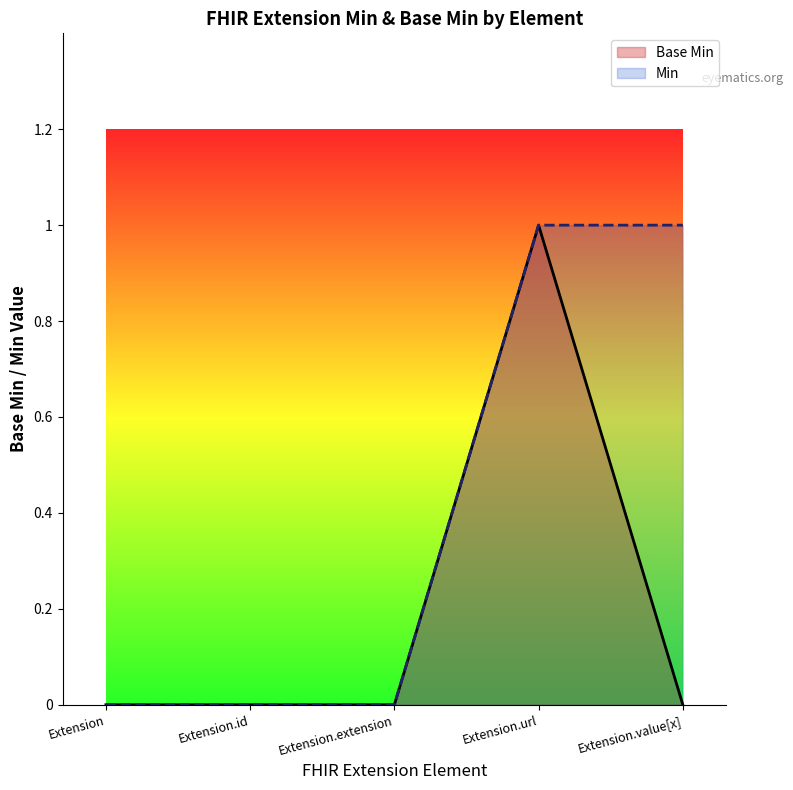

True or false: Base Min and Min cross at least once.

False